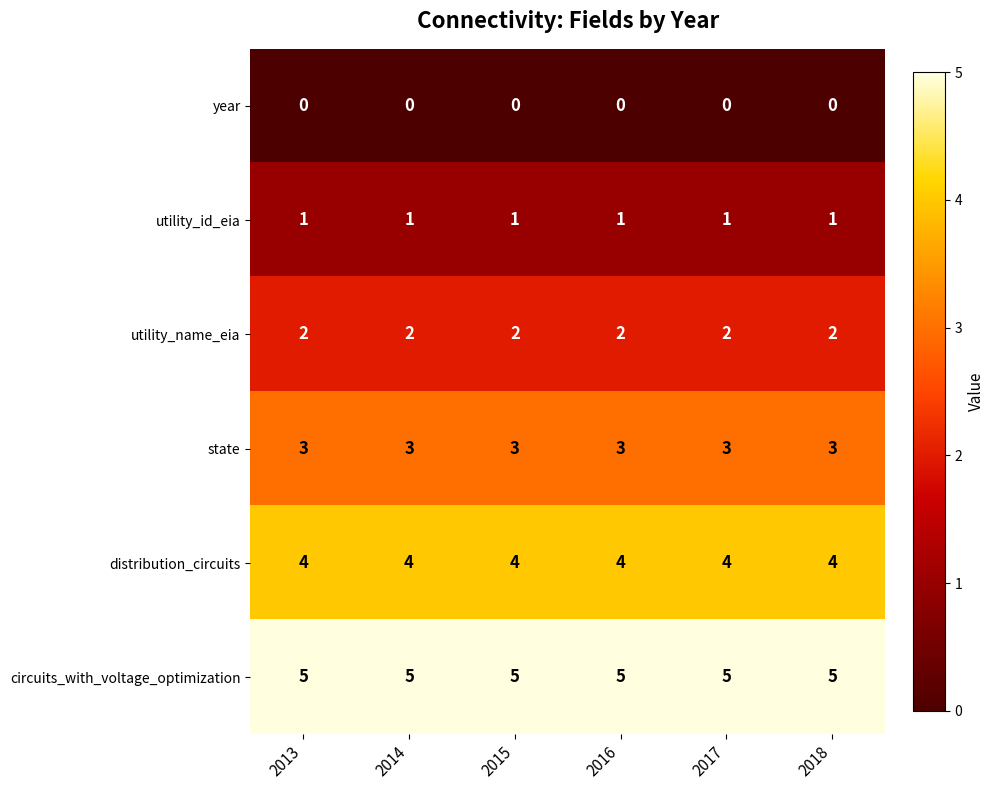

What is the spread (max minus min) of values at 2014?

5